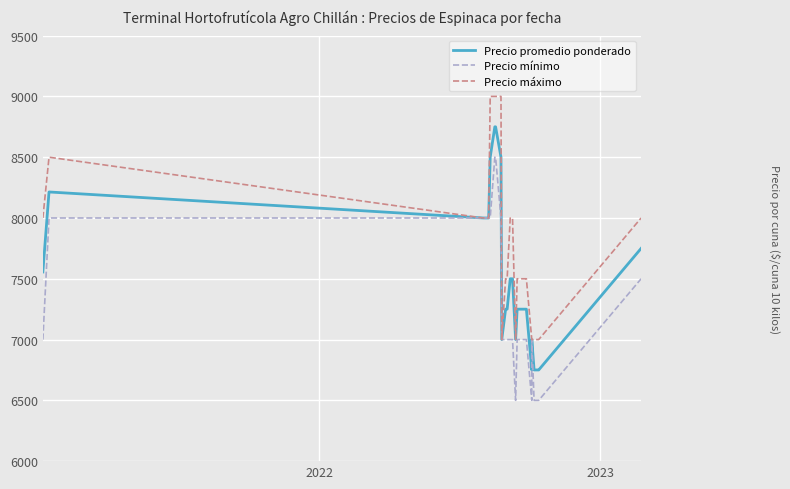

At which category does Precio máximo reach its first local peak?

2022